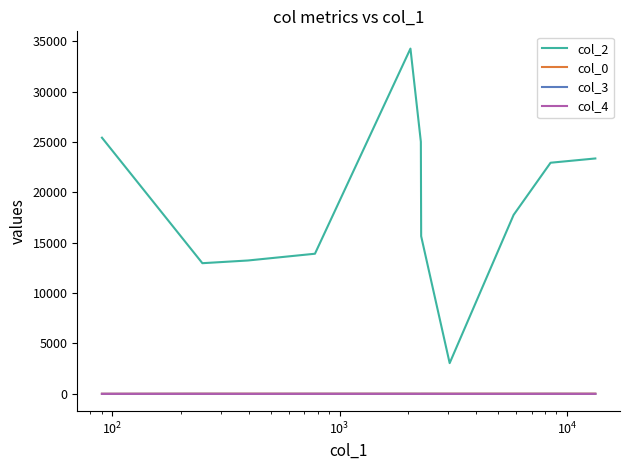

What is the maximum value for col_2?

34263.0